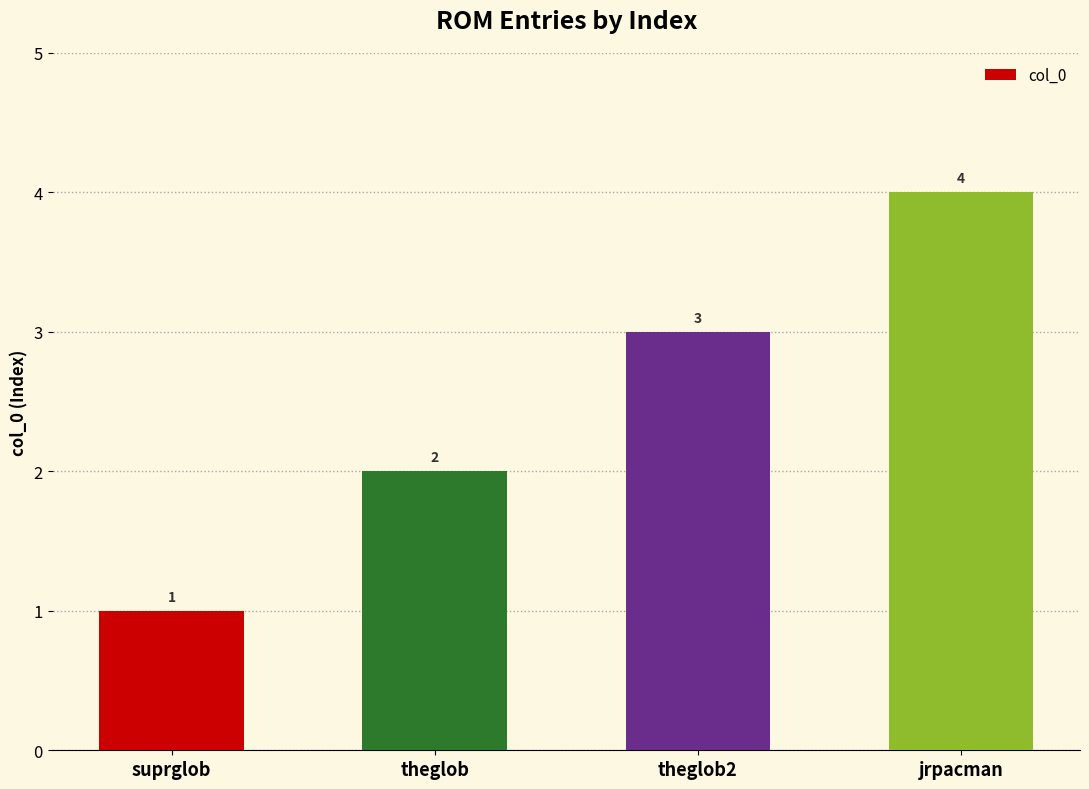

Is it true that the value at theglob is 3?

False